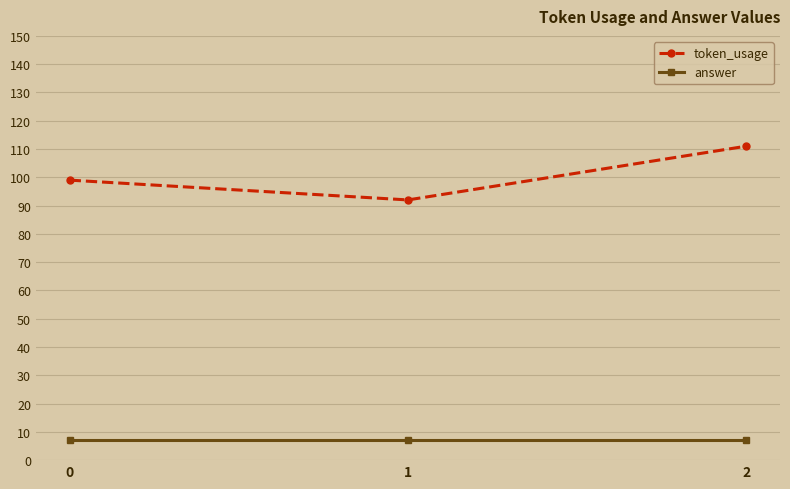

How many lines are shown in the chart?

2